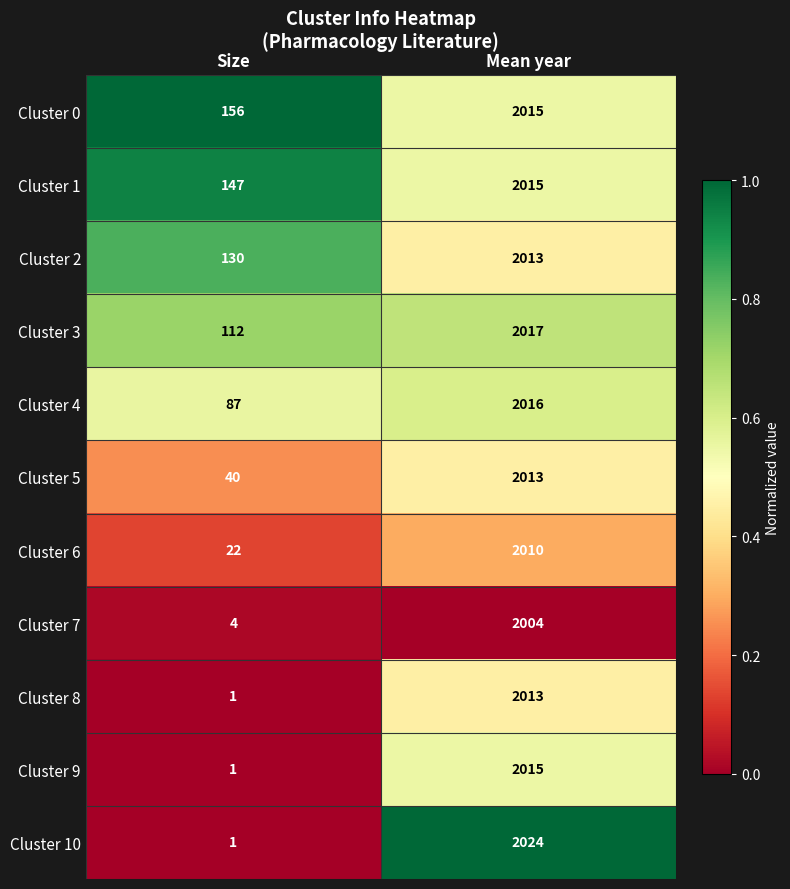

Which series changed the most between Size and Mean year?

Cluster 10